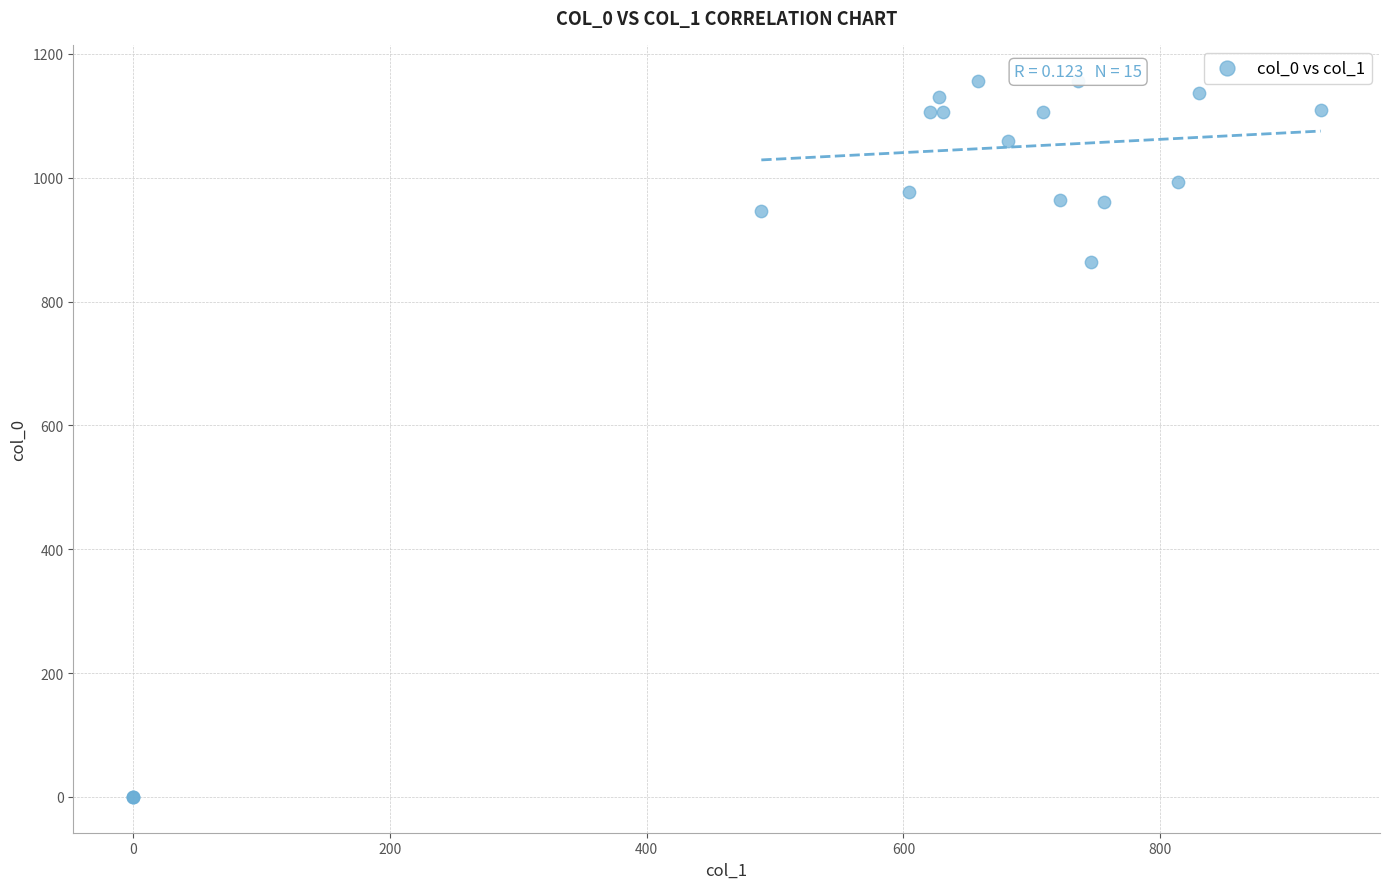

What Y value in the scatter plot is closest to 578?

863.3